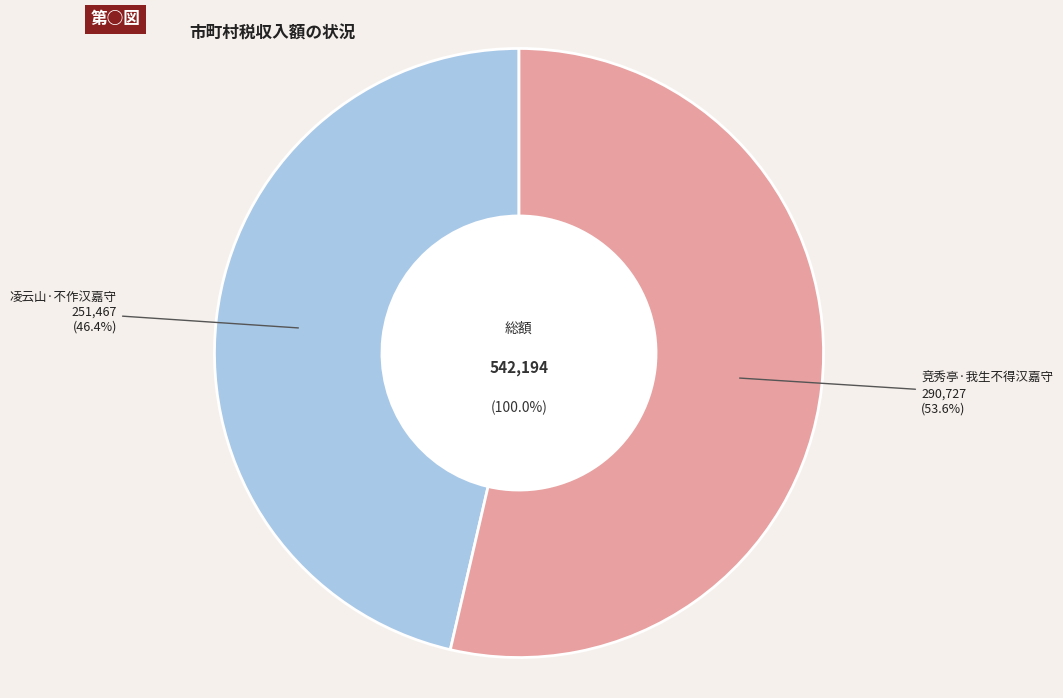

To the nearest percent, what portion does 竞秀亭·我生不得汉嘉守 represent?

54%